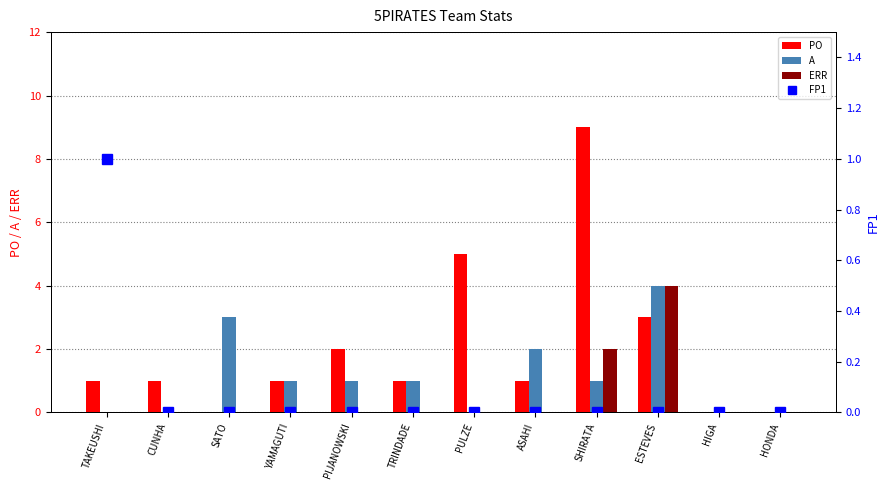

At which category is the sum across all series the highest?

SHIRATA